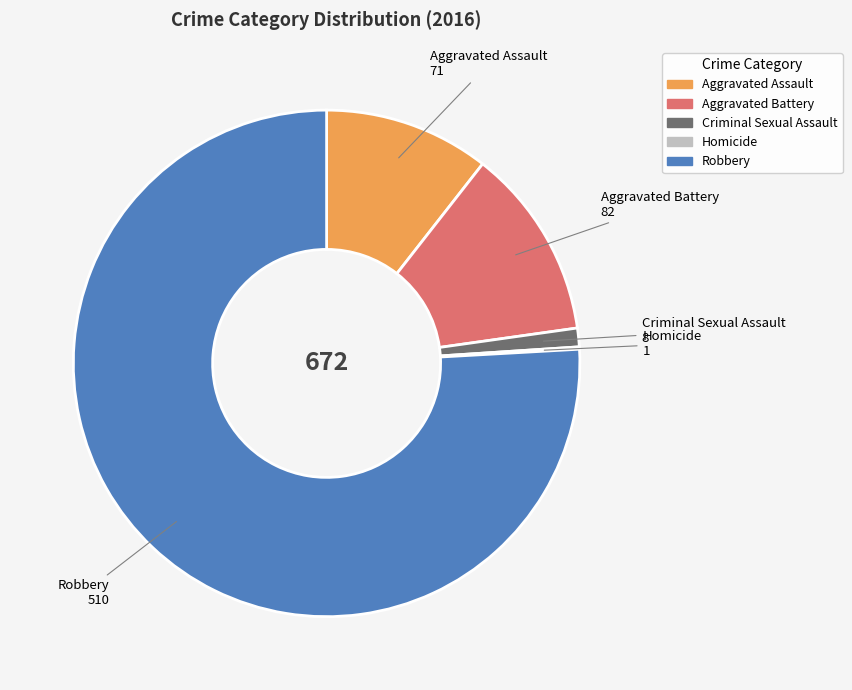

The Criminal Sexual Assault slice represents 1% of the pie. True or false?

True